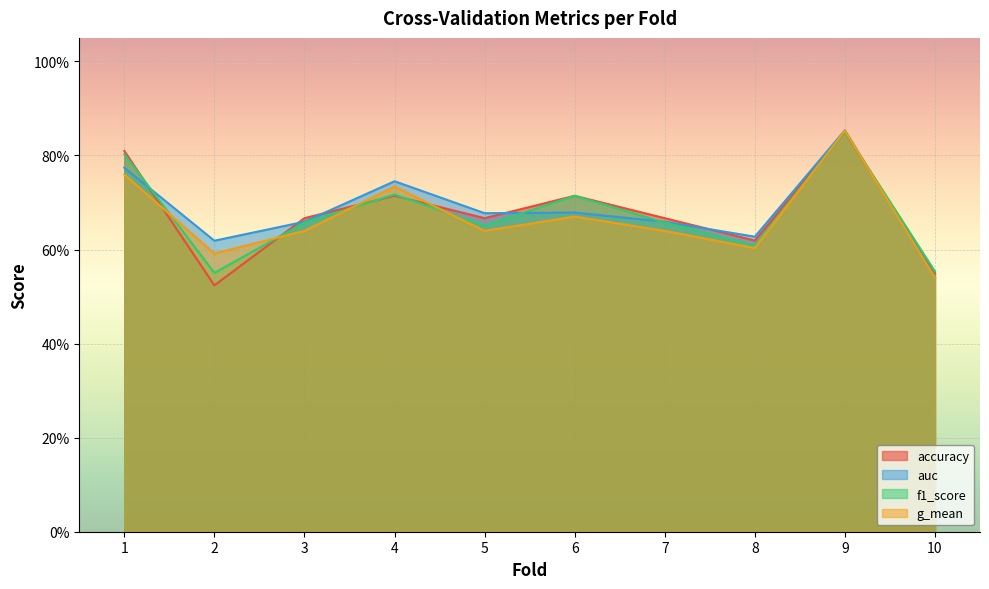

Is it true that auc equals 0.8 at 1?

True